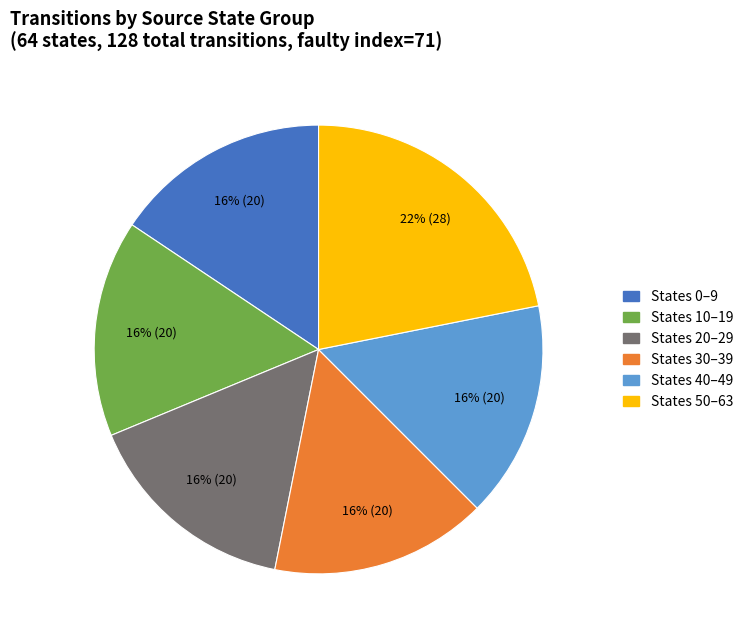

Is there any slice that represents more than half of the pie?

No